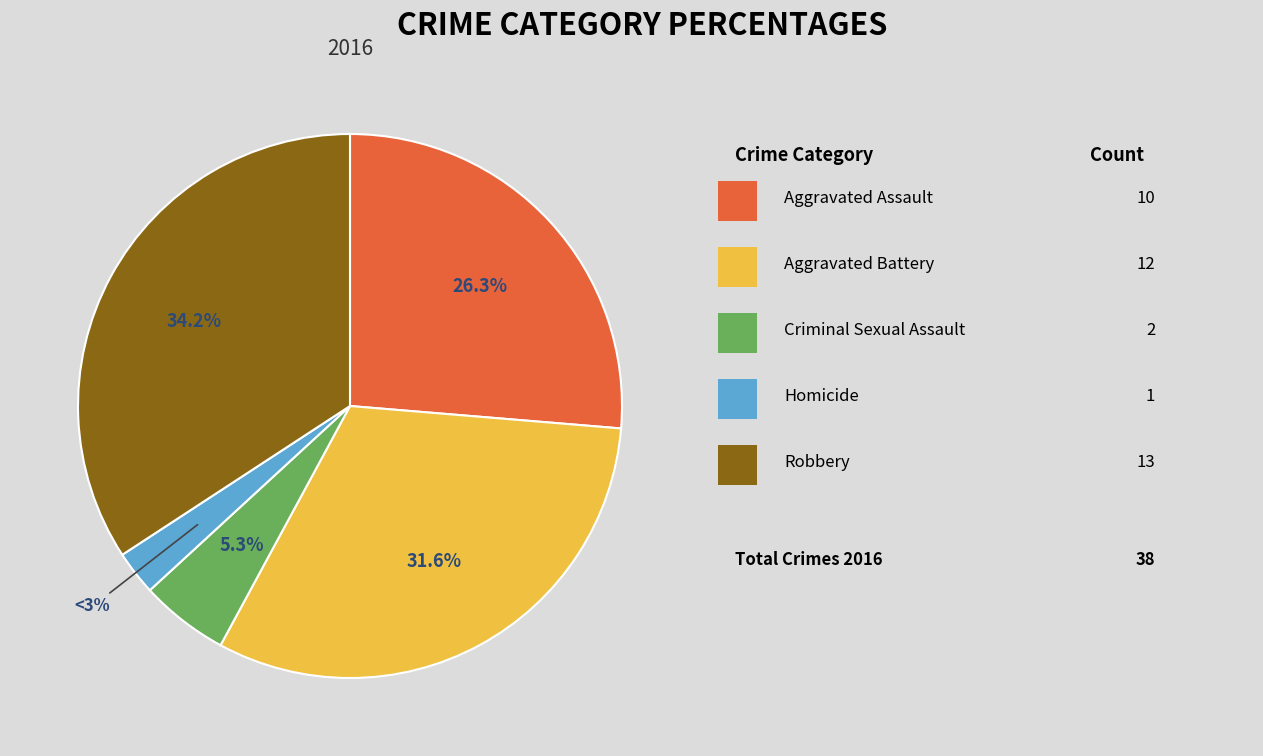

What is the largest slice in the pie chart?

Robbery